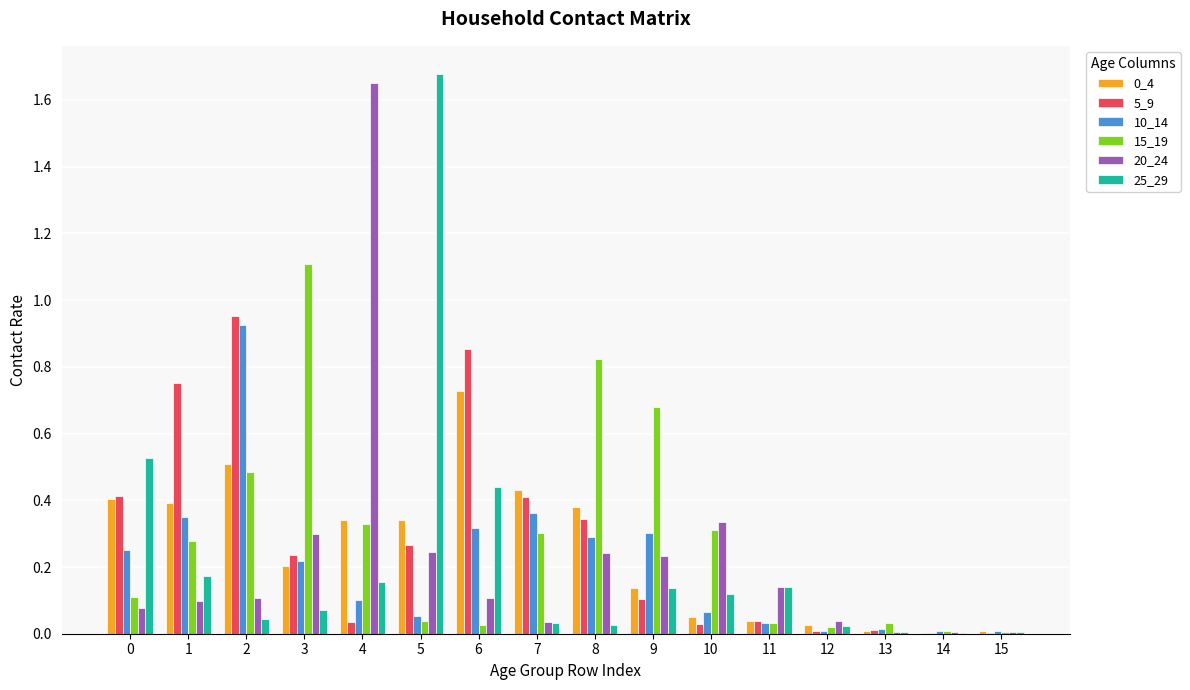

The value of 10_14 at 2 is 1.3. True or false?

False